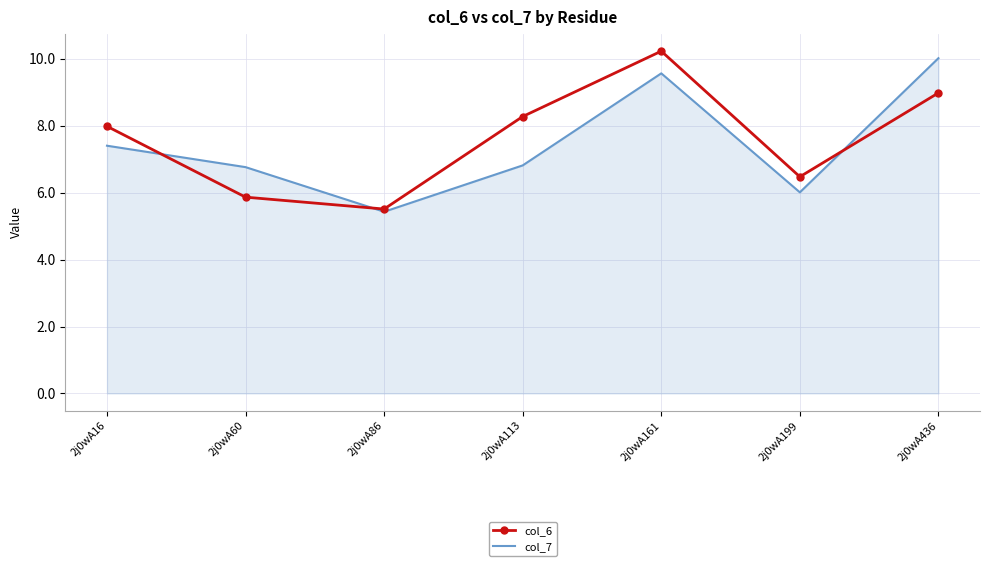

Rank the series at 2j0wA199 from lowest to highest value.

col_7, col_6